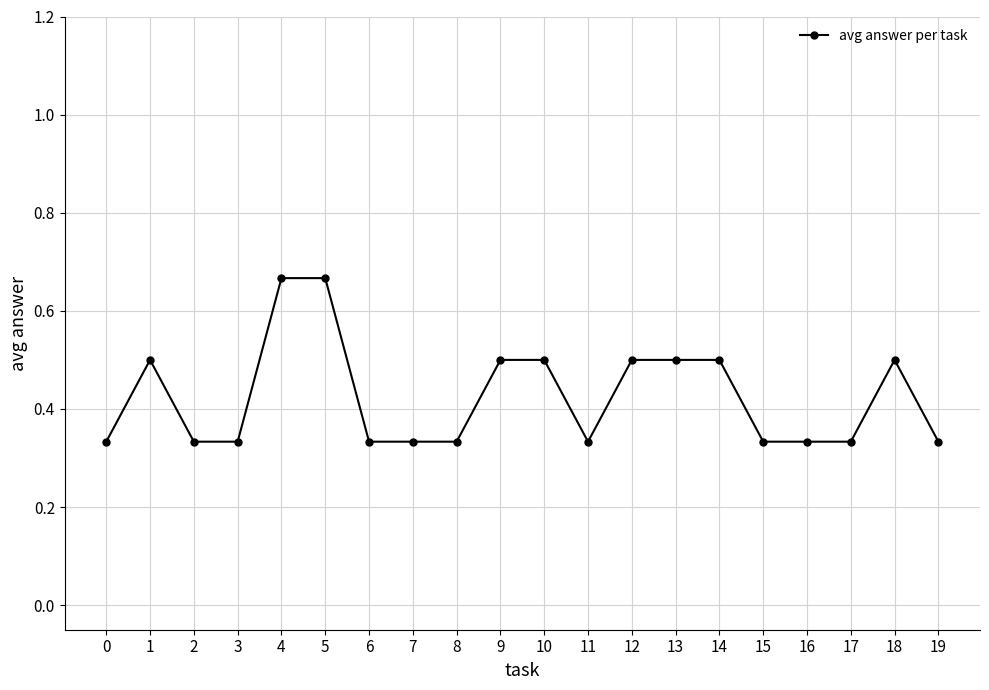

What is the value of the 19th point from the left?

0.5